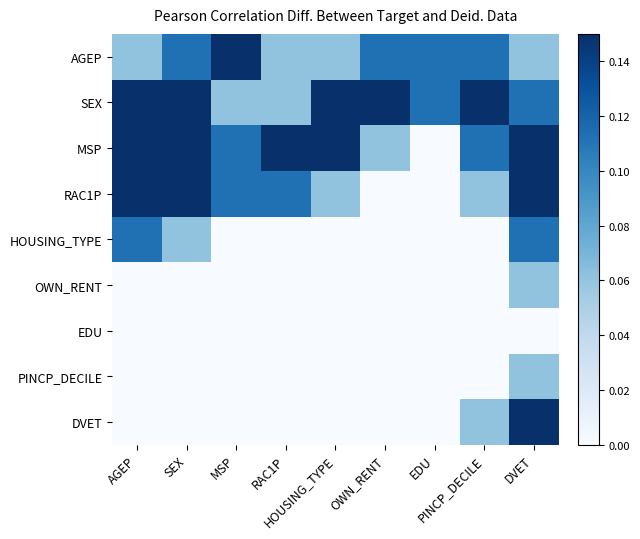

Which has a higher value, MSP or RAC1P?

MSP